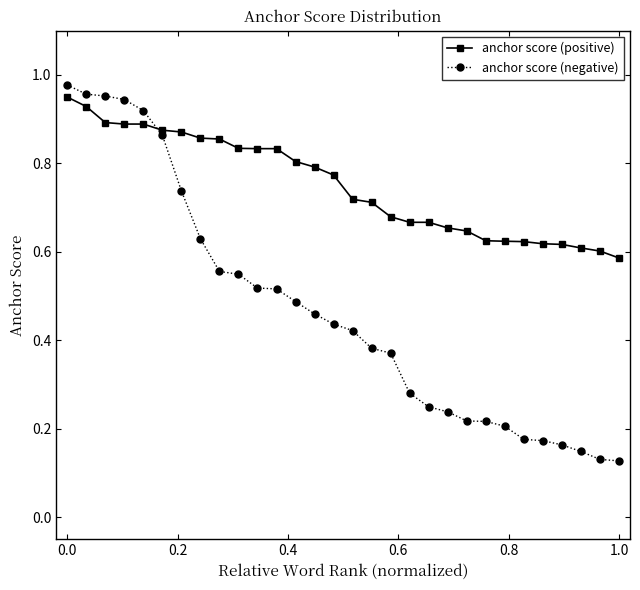

How many distinct data groups are displayed?

2